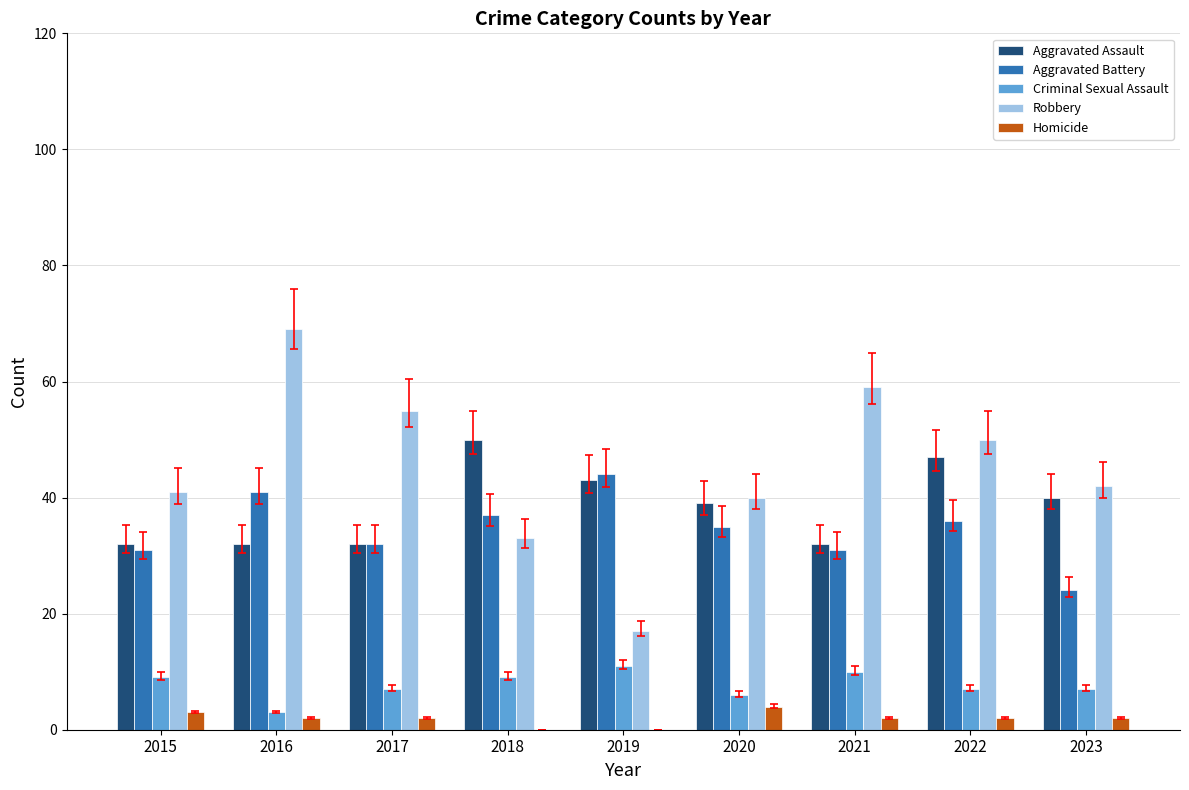

Are the bars horizontal?

No